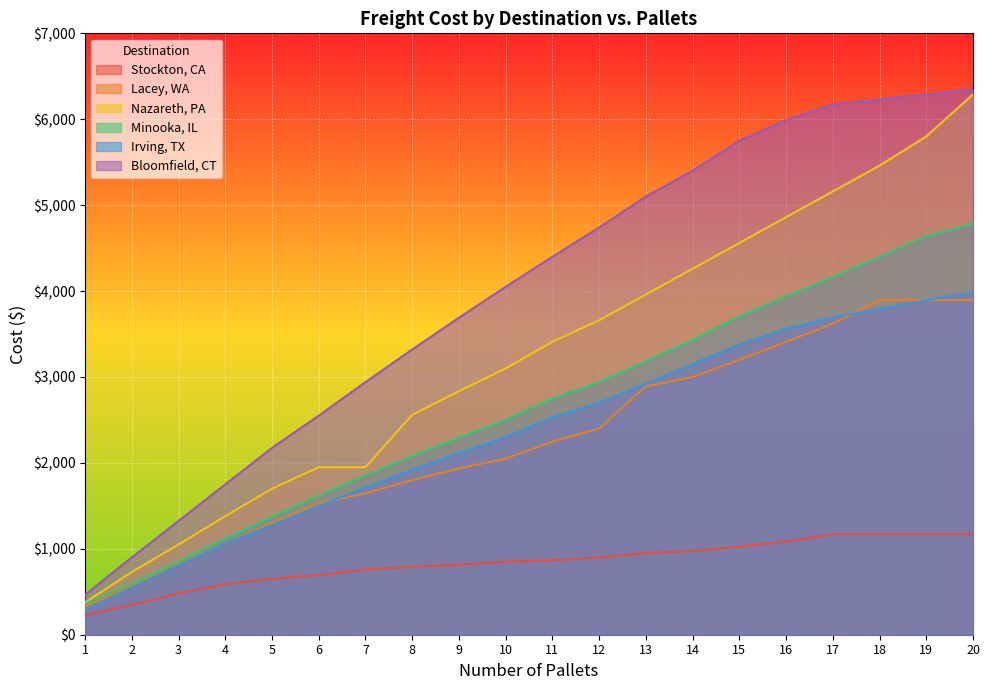

Does the chart display data point markers on the line(s)?

No